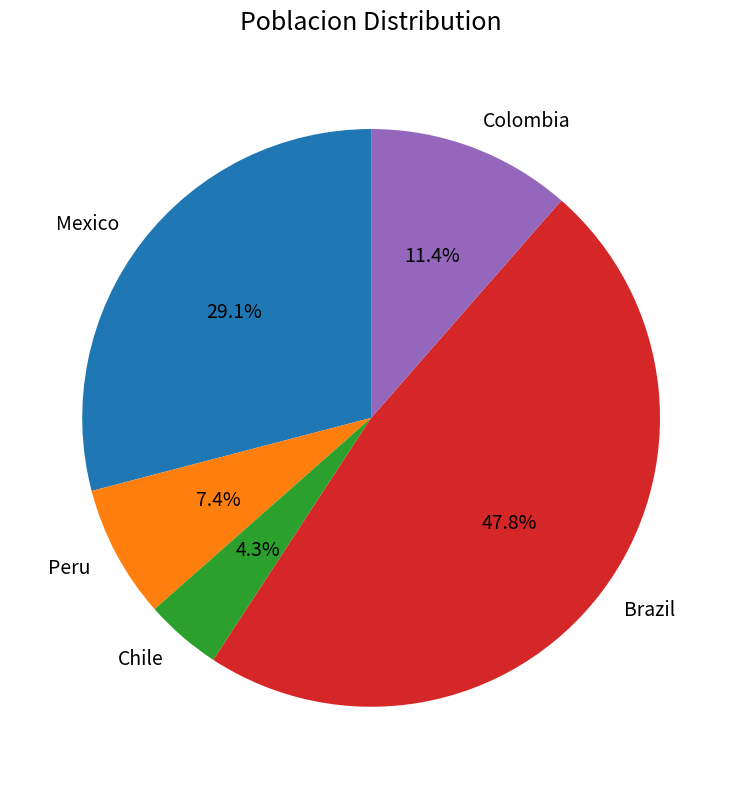

Which category has the smallest portion of the pie?

Chile